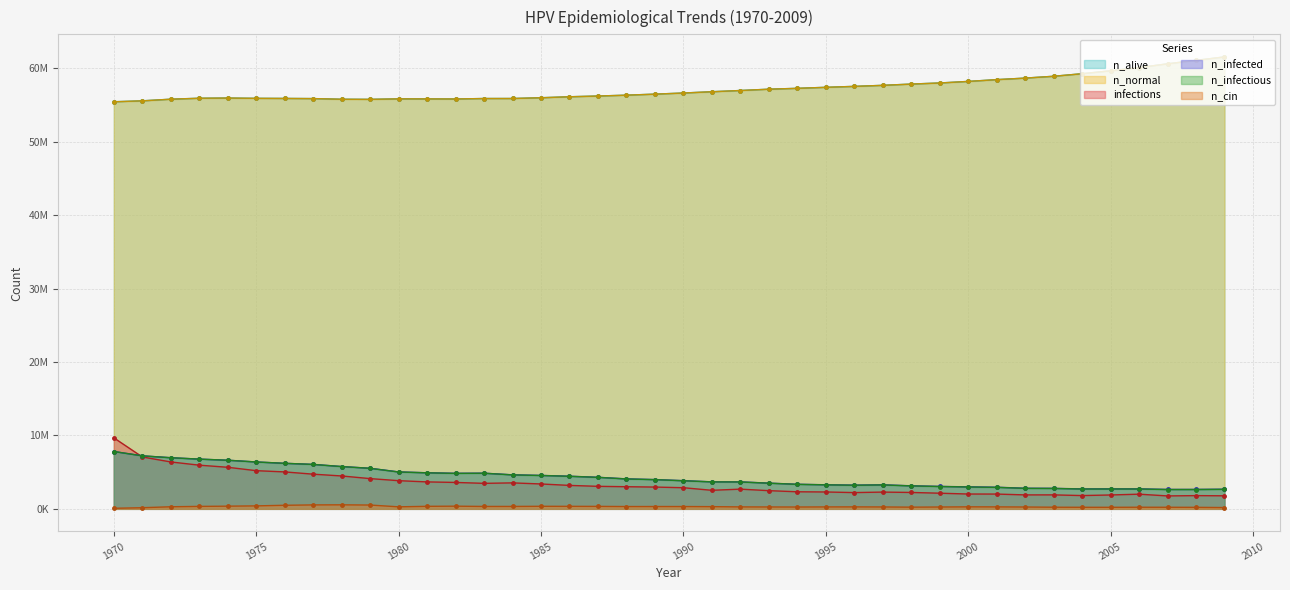

Rank the series by their maximum value, from highest to lowest.

n_alive, n_normal, infections, n_infectious, n_infected, n_cin